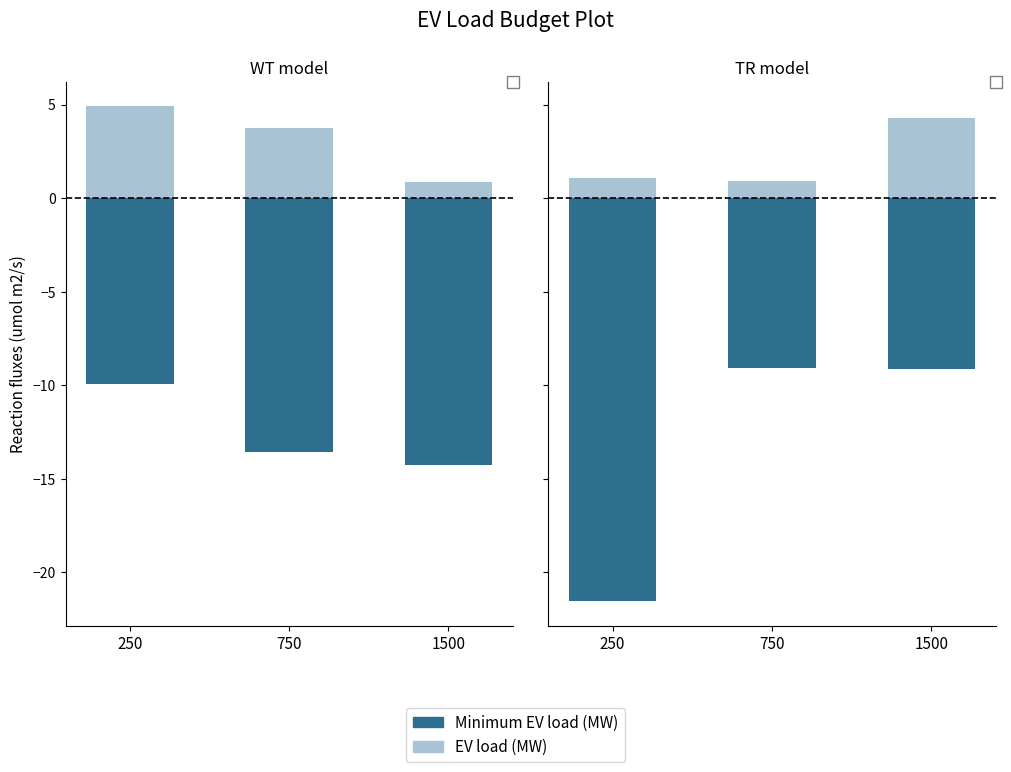

Which has a higher value, 1500 or 750?

750